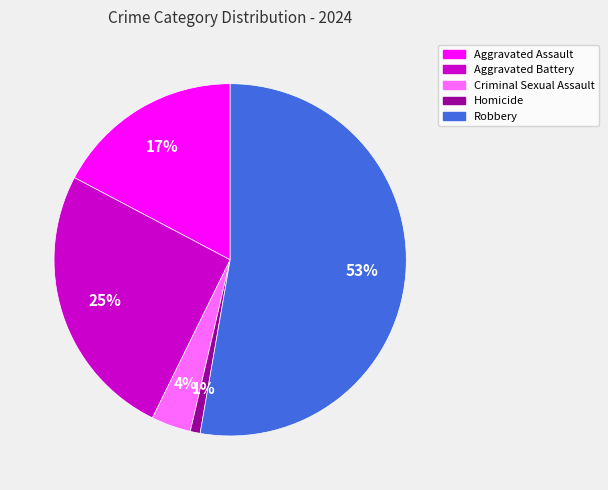

What is the smallest slice in the pie chart?

Homicide